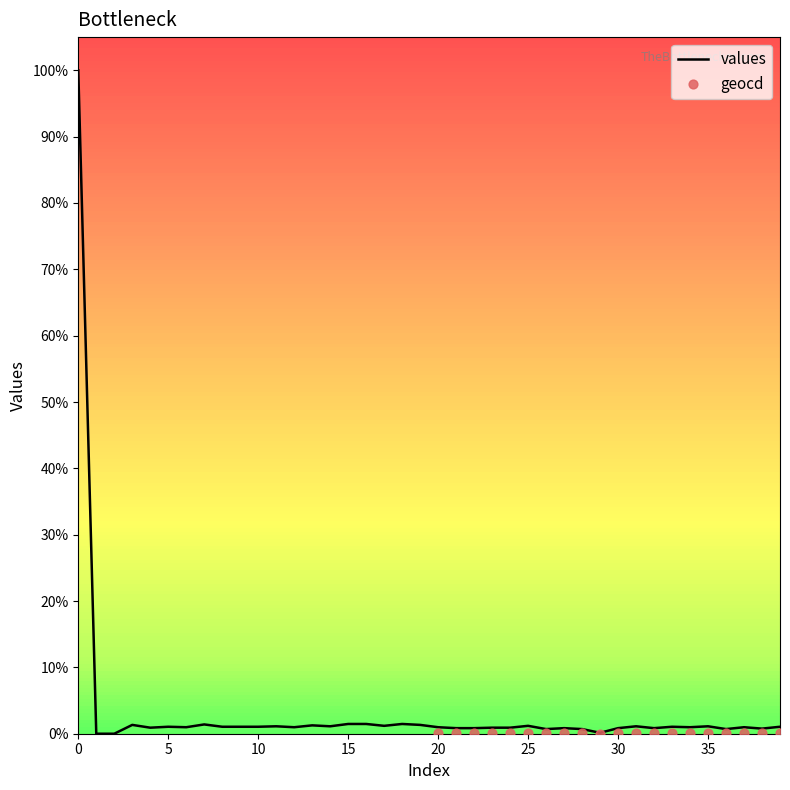

Which has a higher value, 31 or 15?

15